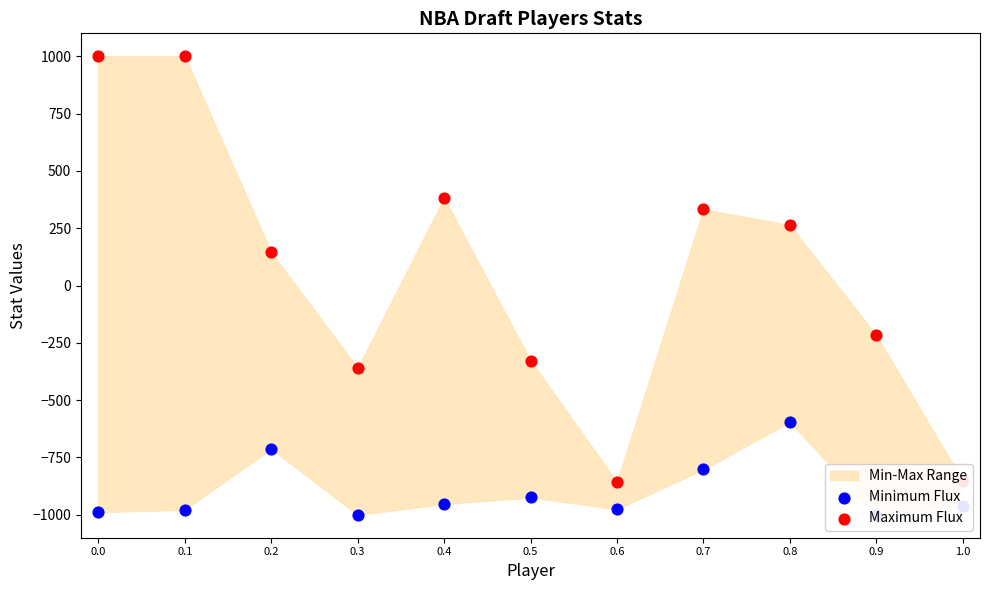

What is the total value across all series at 1.0?

-1810.6